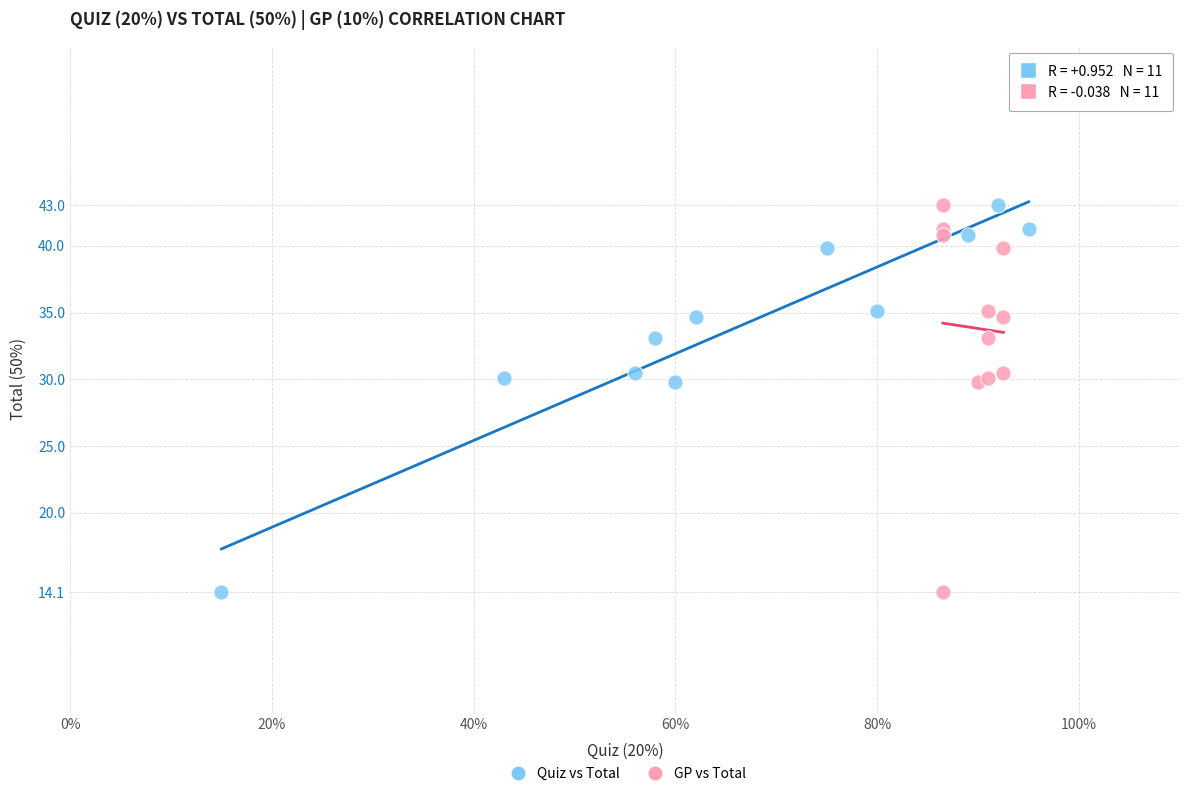

What are all the series names shown in the legend?

Quiz vs Total, GP vs Total